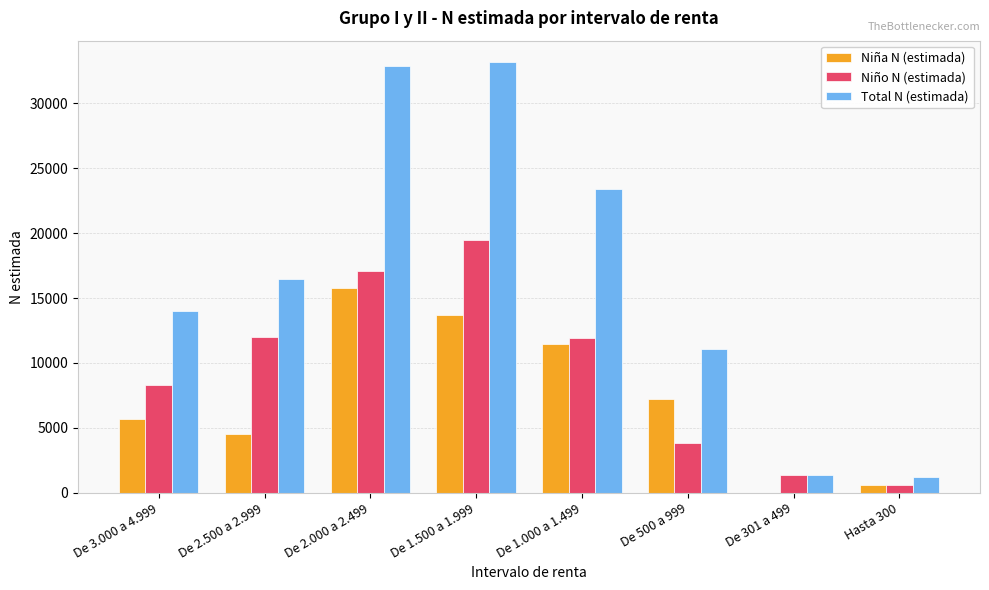

Are the bars horizontal?

No